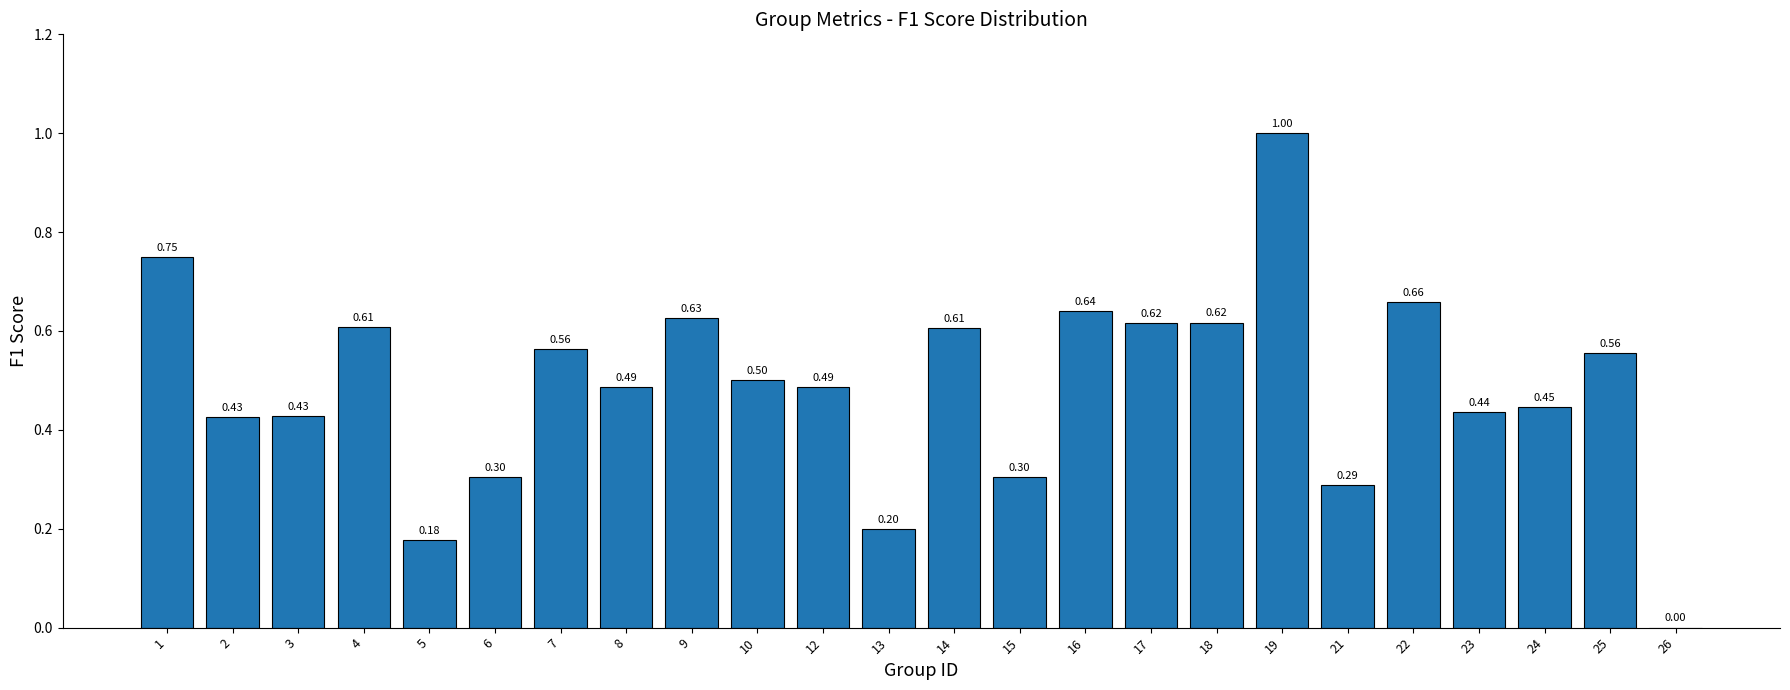

At which label is the value closest to 0?

26